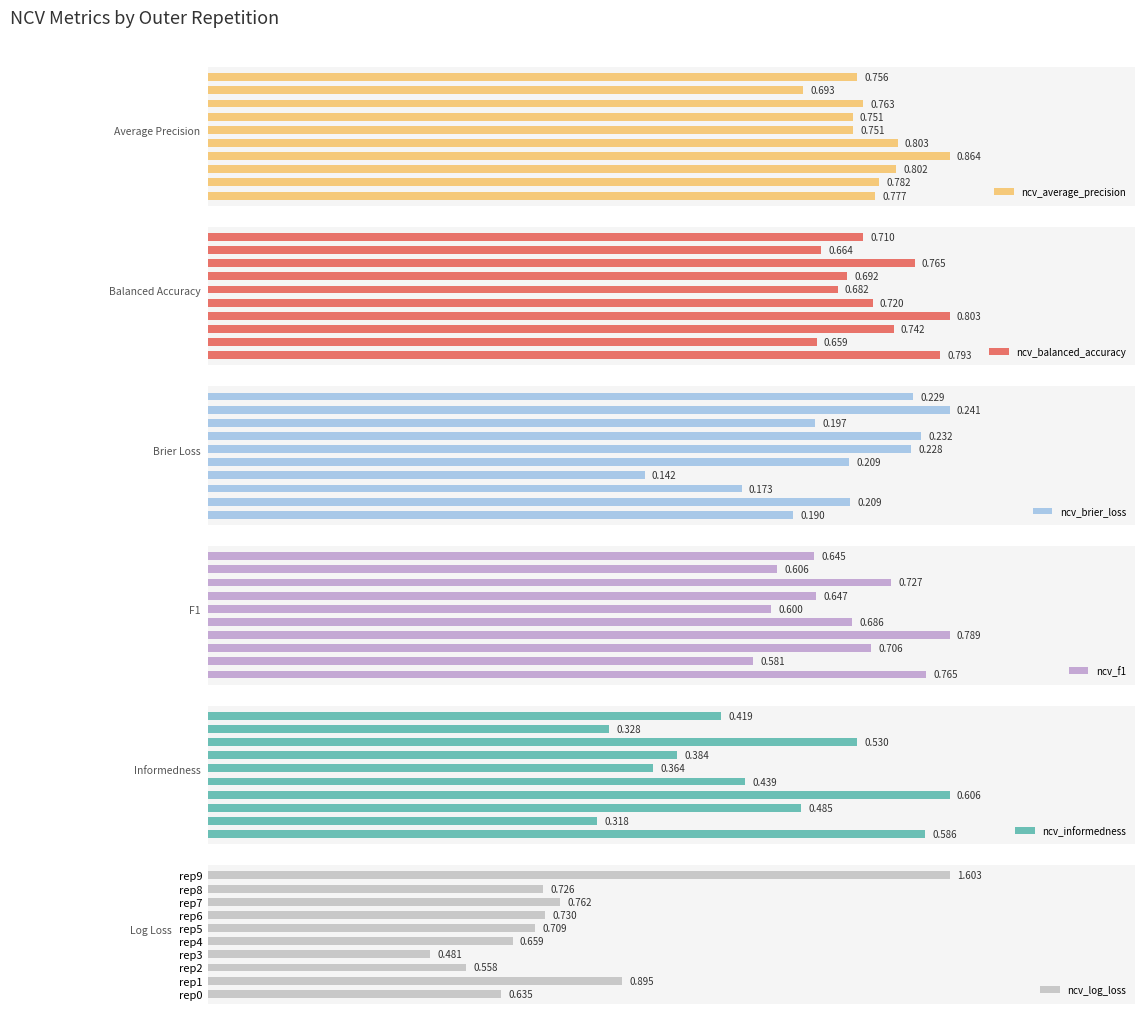

What is the value of the ncv_average_precision bar at the 3rd from the left?

0.8